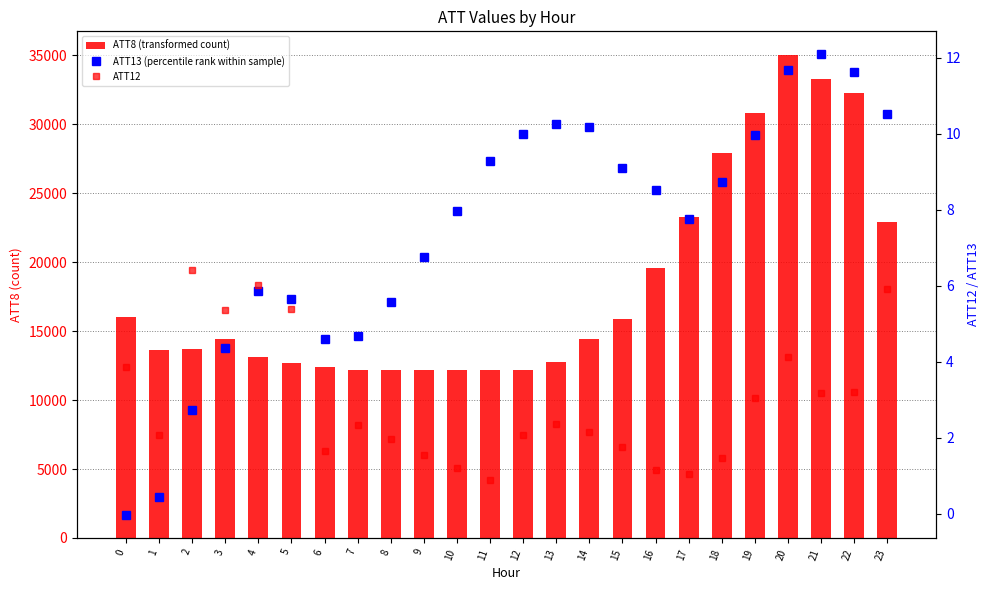

The ATT13 (percentile rank within sample) series shows 5.9 at 4. True or false?

True